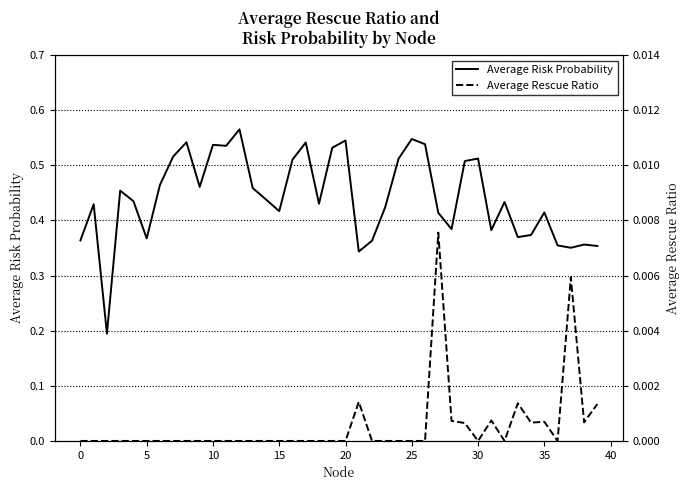

Is it true that Average Risk Probability equals 0.1 at 34?

False